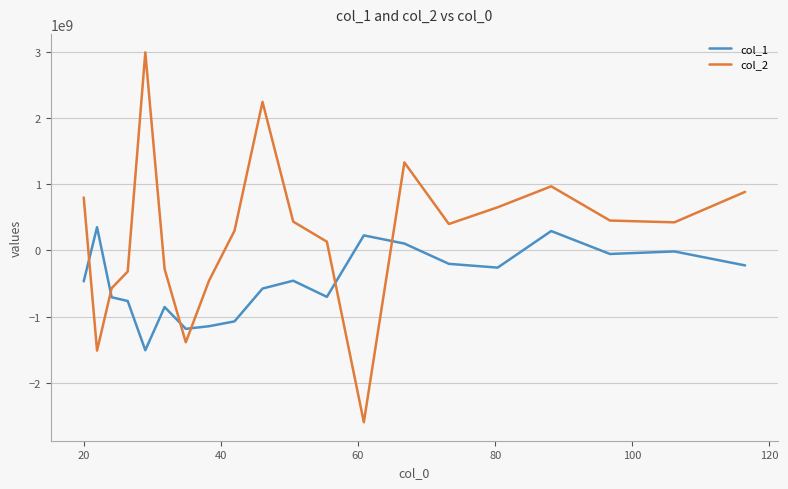

How many intersections are there between col_1 and col_2?

6